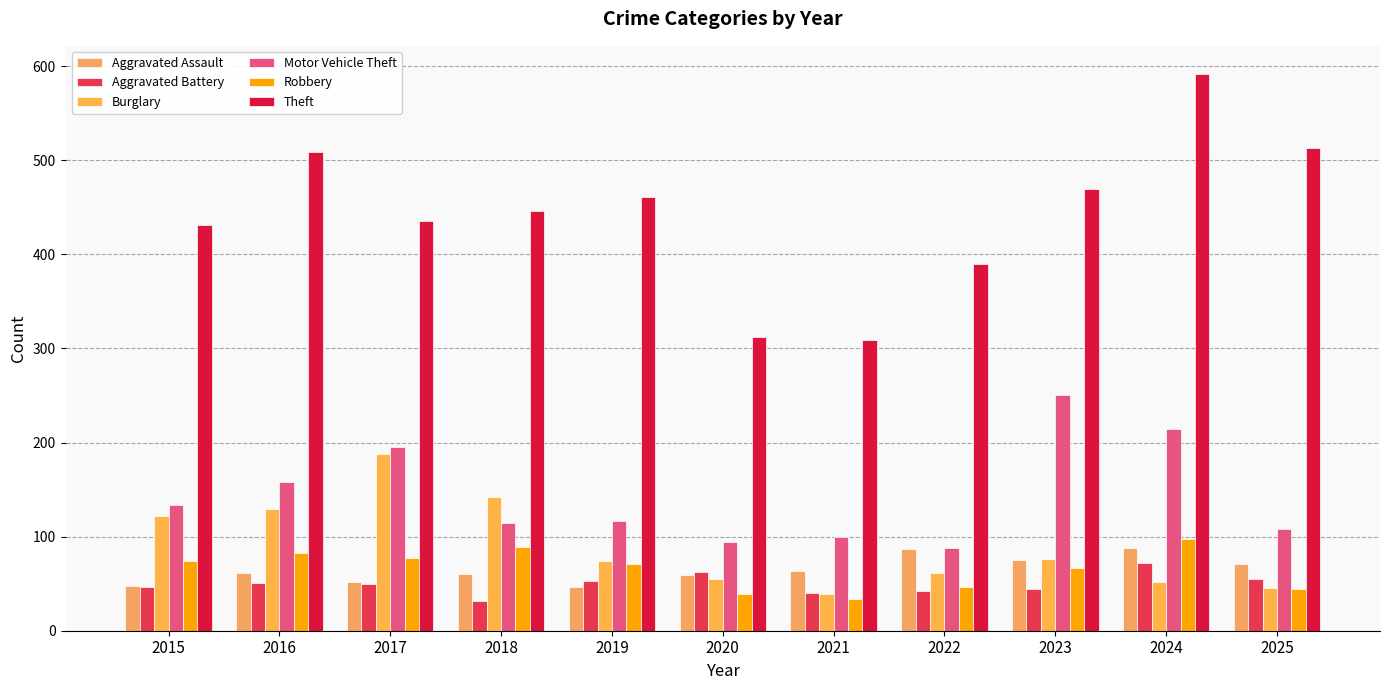

Rank the series by their maximum value, from highest to lowest.

Theft, Motor Vehicle Theft, Burglary, Robbery, Aggravated Assault, Aggravated Battery